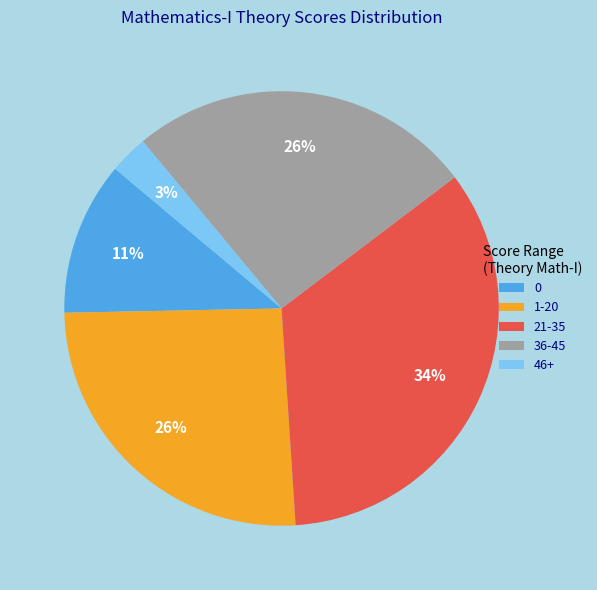

The 46+ slice represents 3% of the pie. True or false?

True